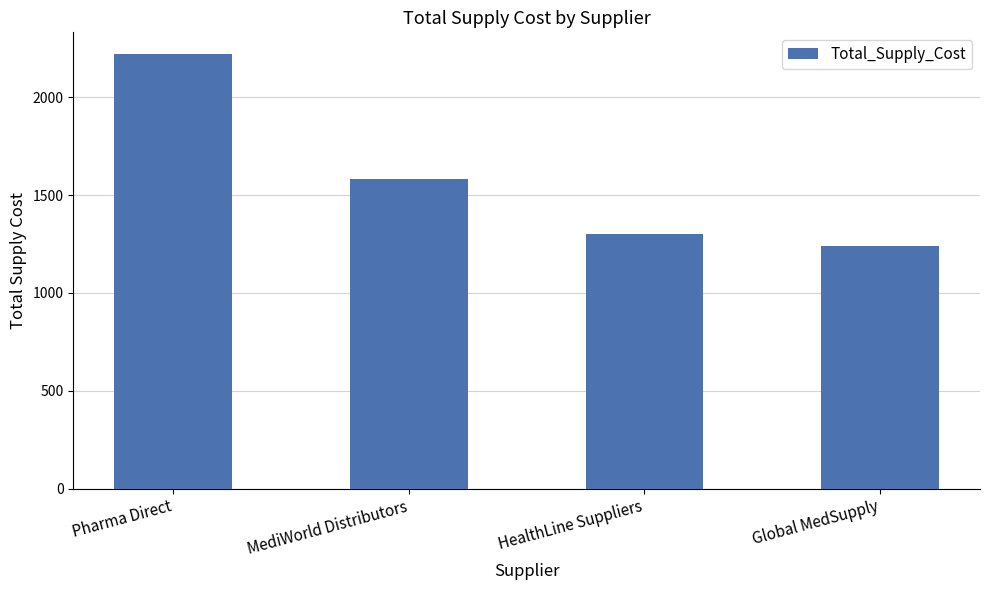

How many values are below 1580?

2